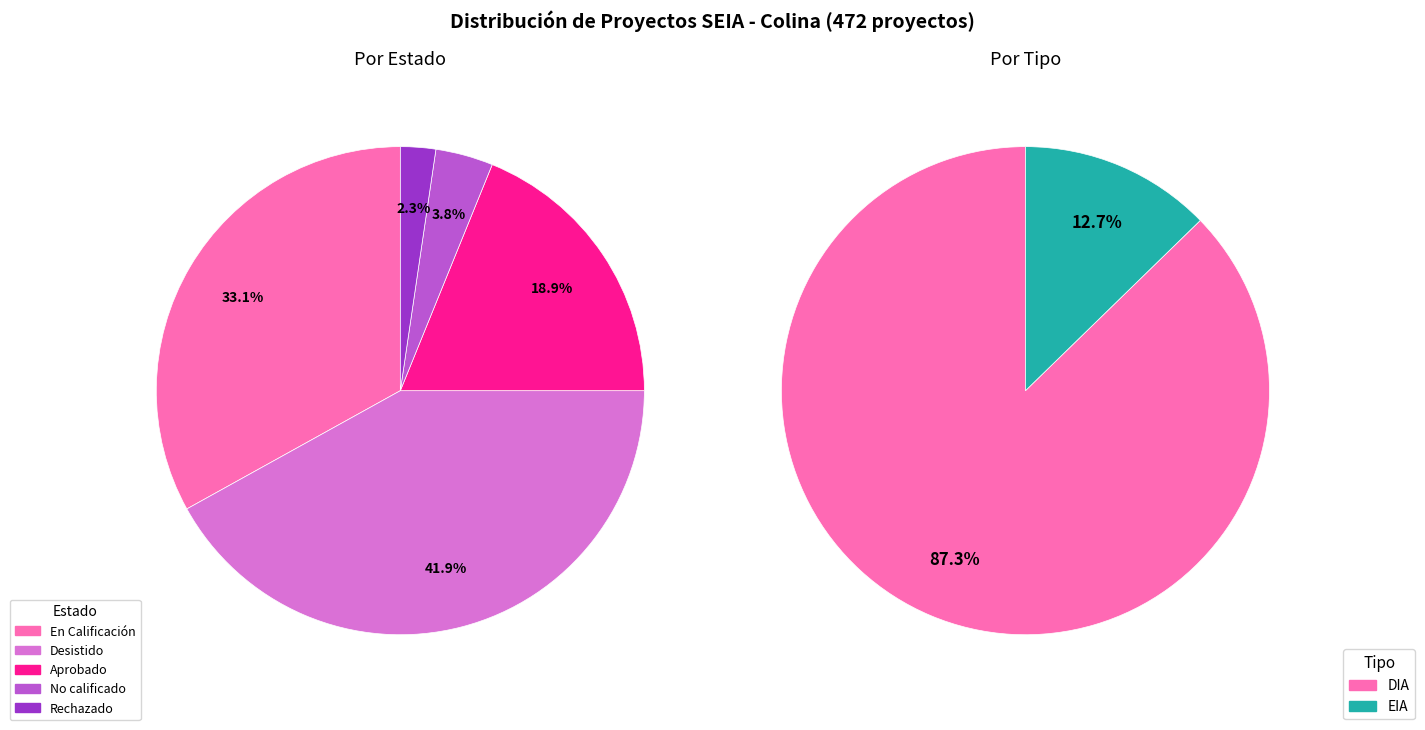

What is the difference between the highest and lowest values at Desistido?

198